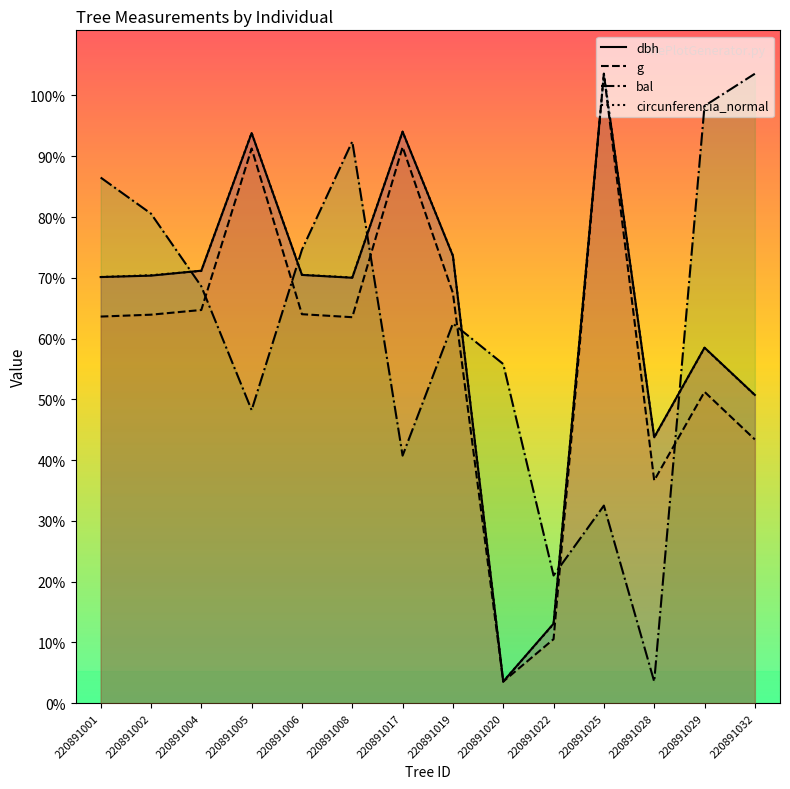

At which category does circunferencia_normal reach its first local peak?

220891005